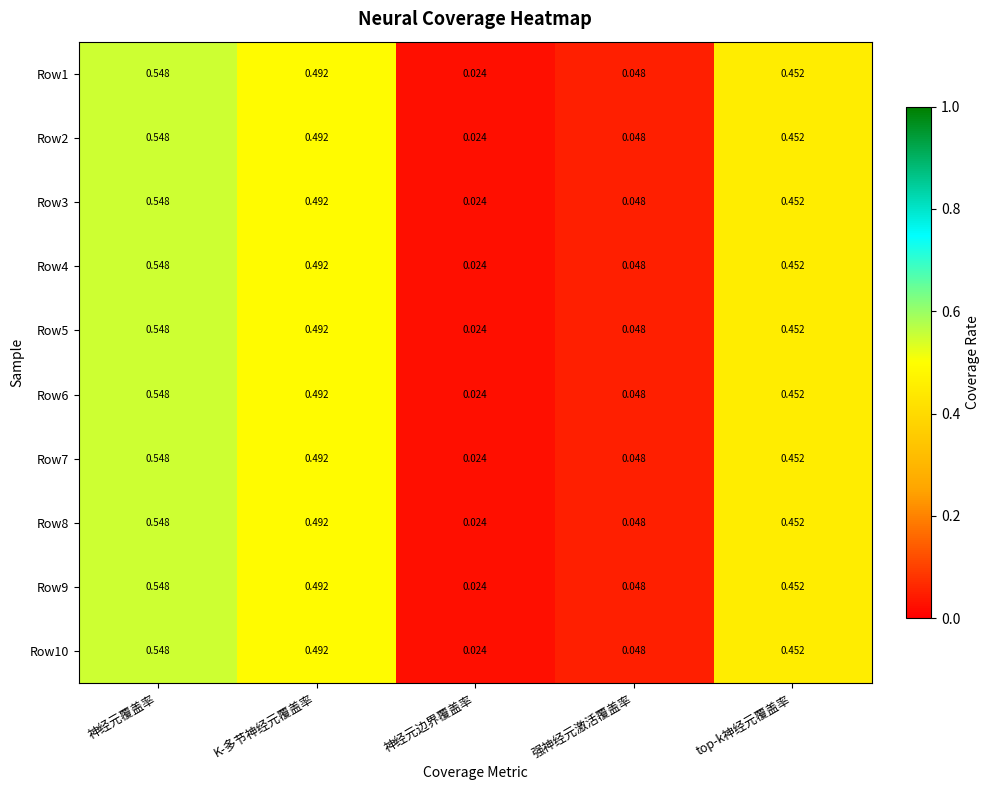

Which category has the lowest value in the Row9 series?

神经元边界覆盖率